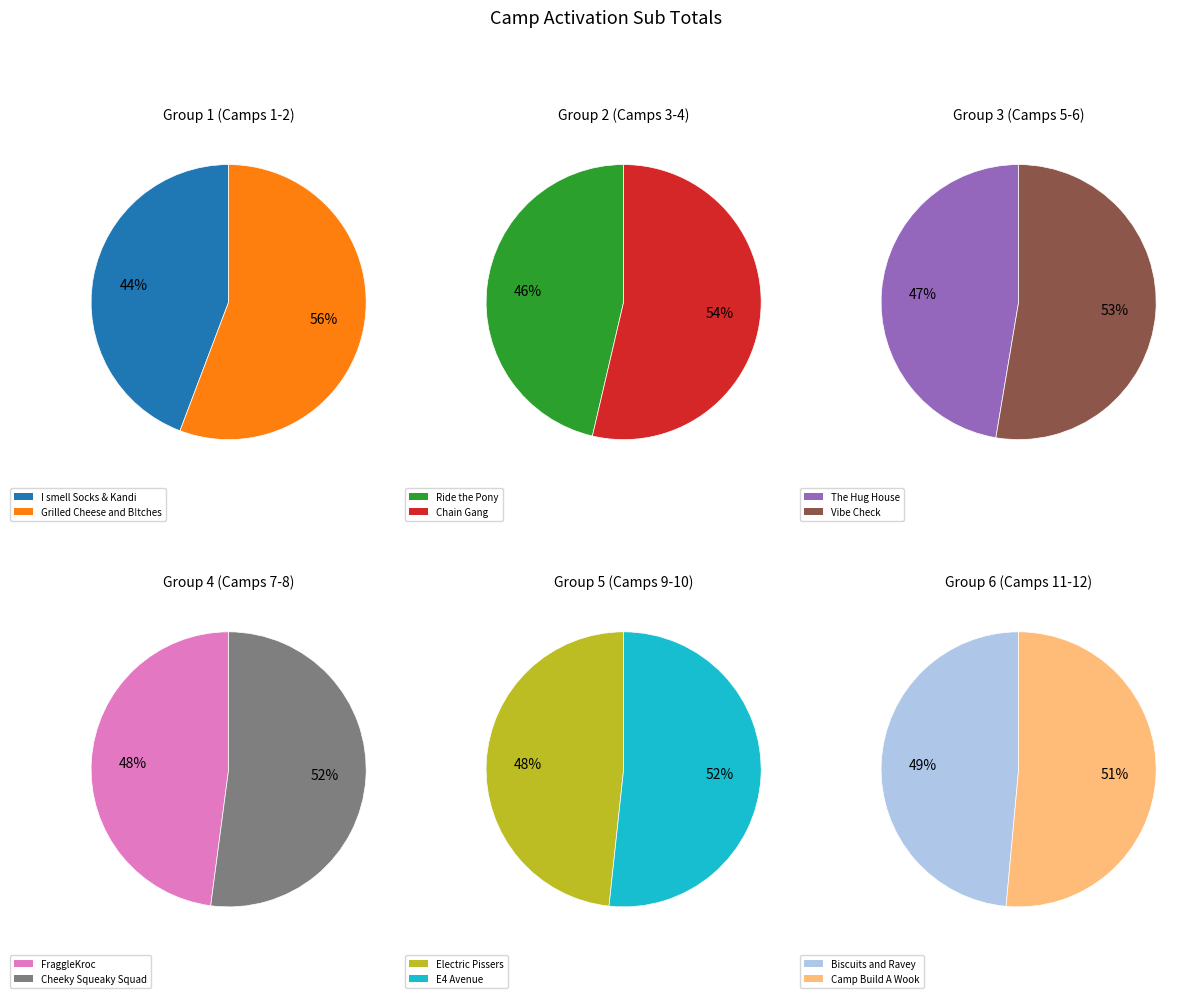

Does Biscuits and Ravey represent more than half of the total?

No